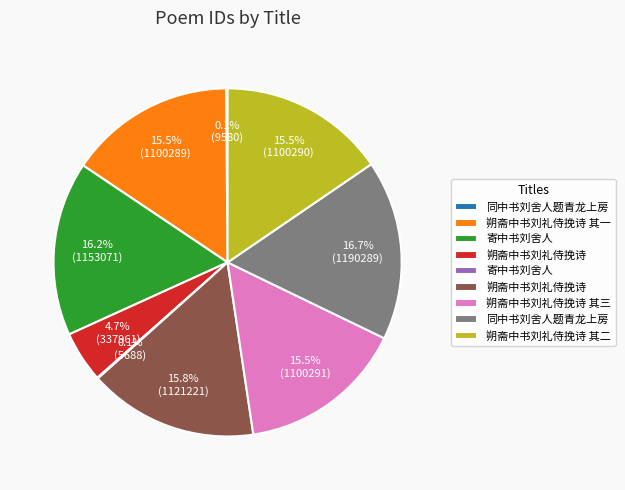

Does any single category account for the majority?

No